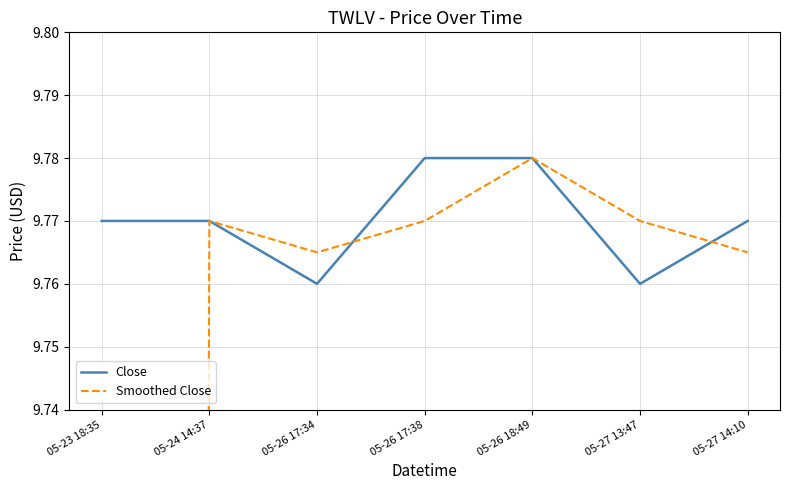

What is the label of the 5th point from the left?

05-26 18:49